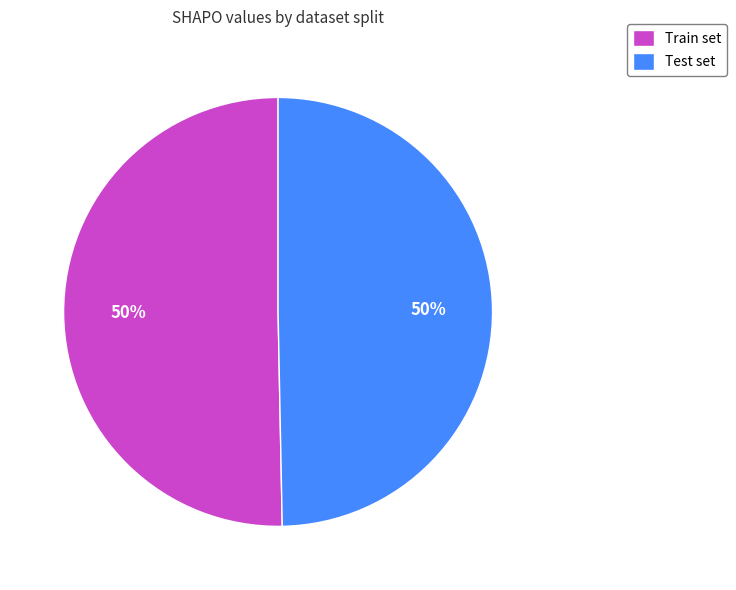

Is the sum of Train set and Test set greater than half?

Yes